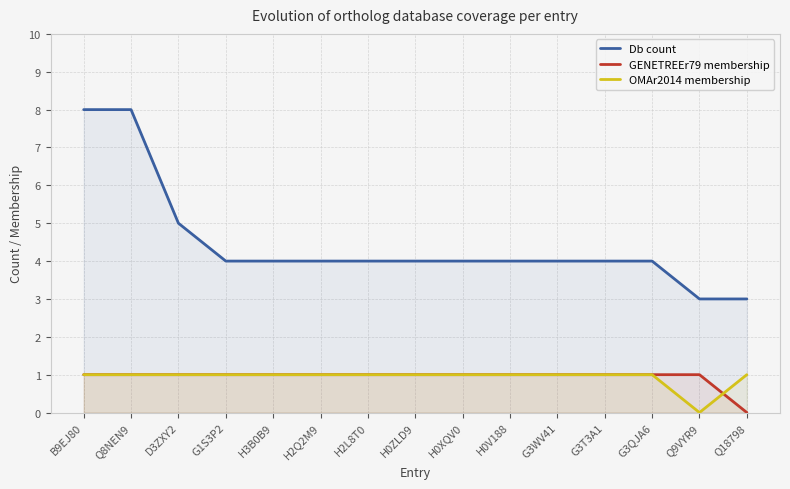

Between H0XQV0 and G3WV41, which series saw the biggest shift?

Db count